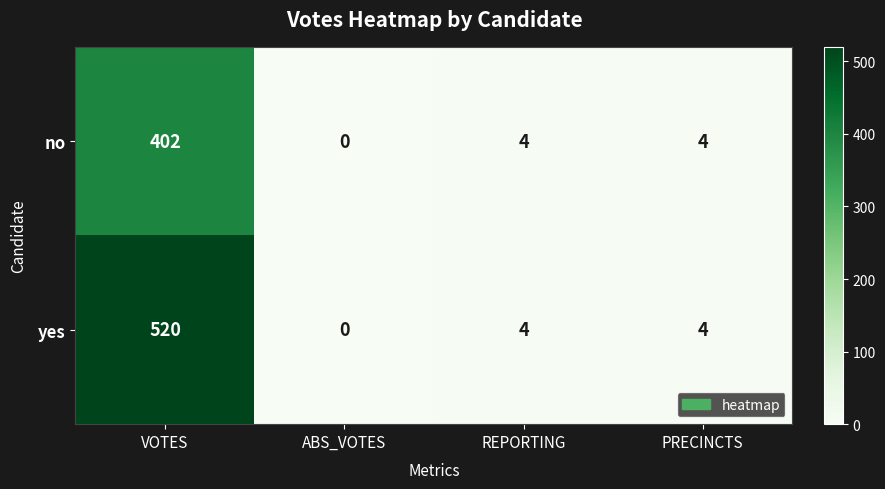

The value of yes at PRECINCTS is 4. True or false?

True